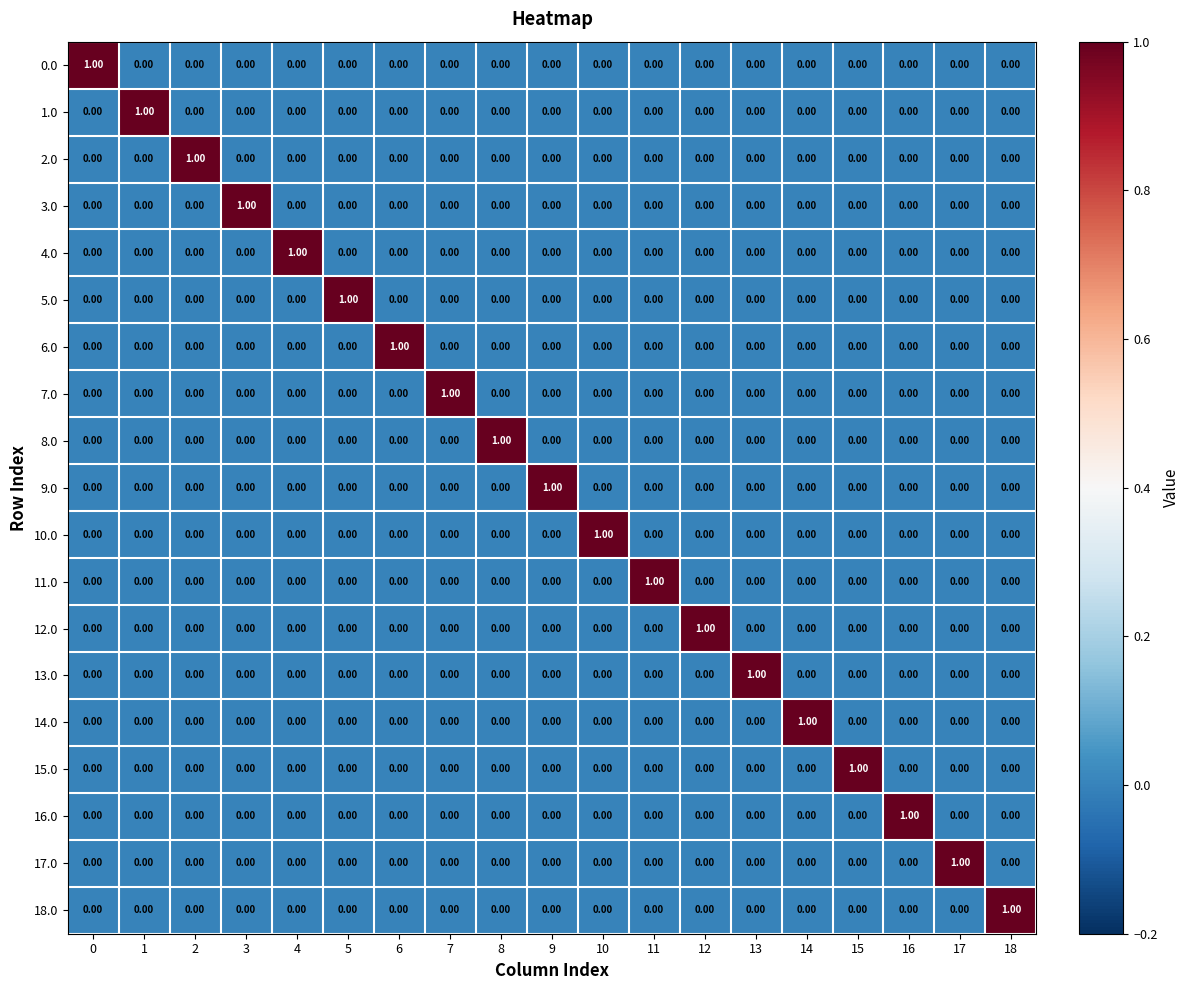

Is the value of 13.0 at 13 greater than the value of 16.0 at 2?

Yes